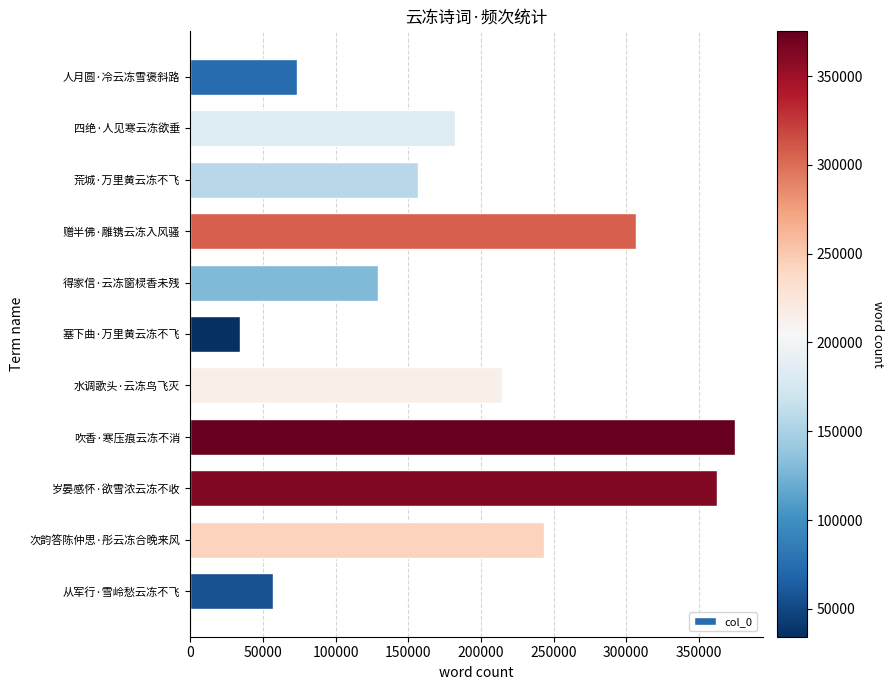

What is the difference between the maximum and minimum values?

340766